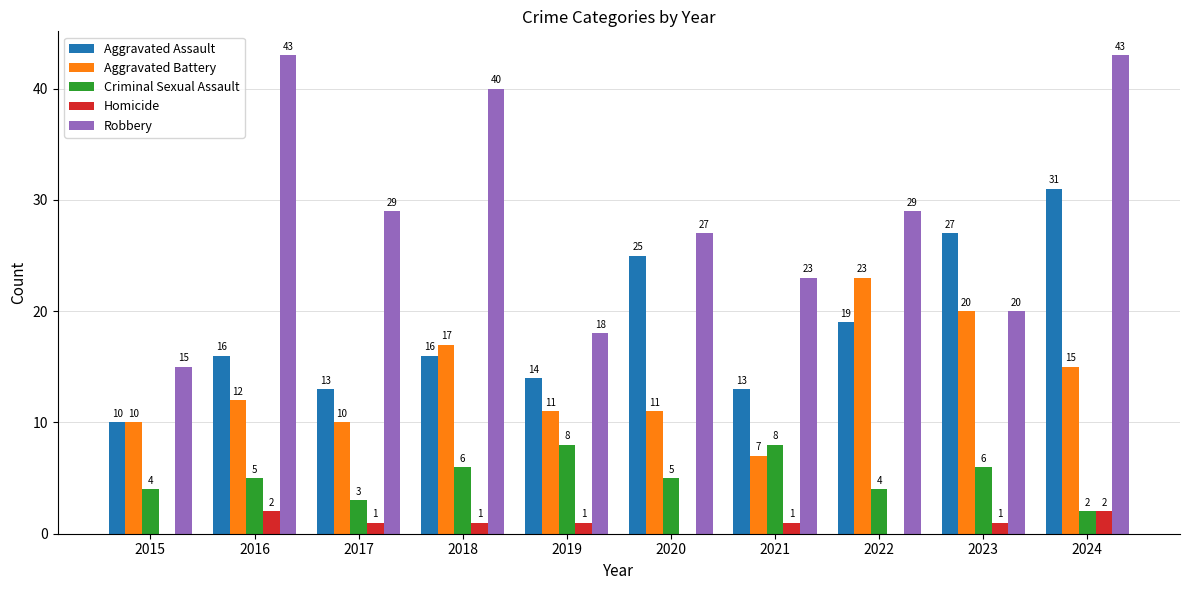

Between 2018 and 2024, which series saw the biggest shift?

Aggravated Assault